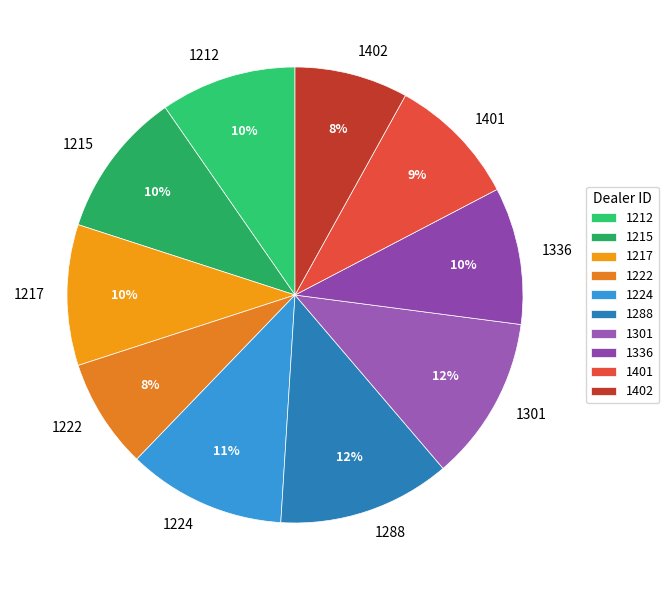

Between 1222 and 1212, which is larger?

1212